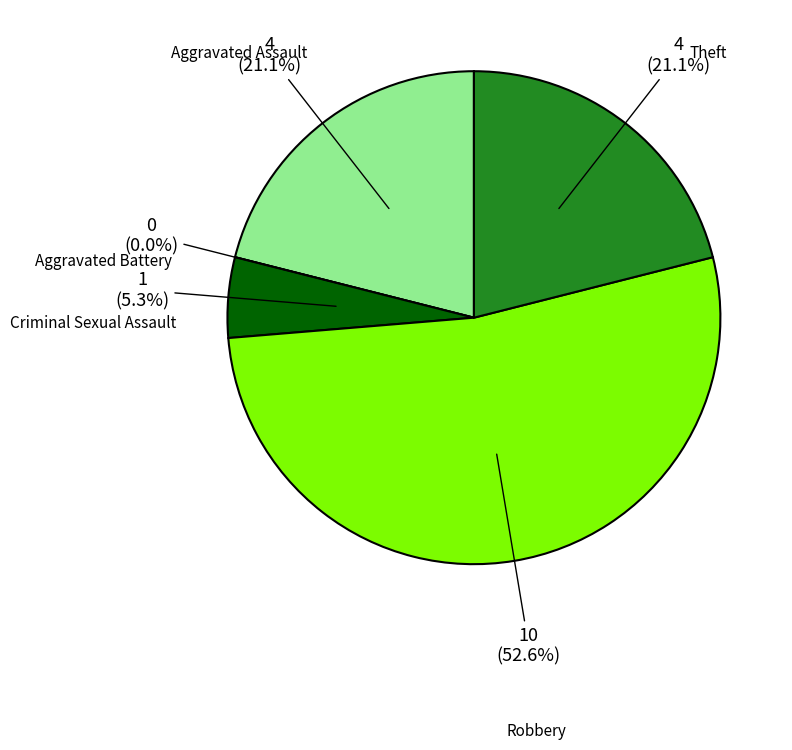

Rank the categories by value from highest to lowest.

Robbery, Aggravated Assault, Theft, Criminal Sexual Assault, Aggravated Battery